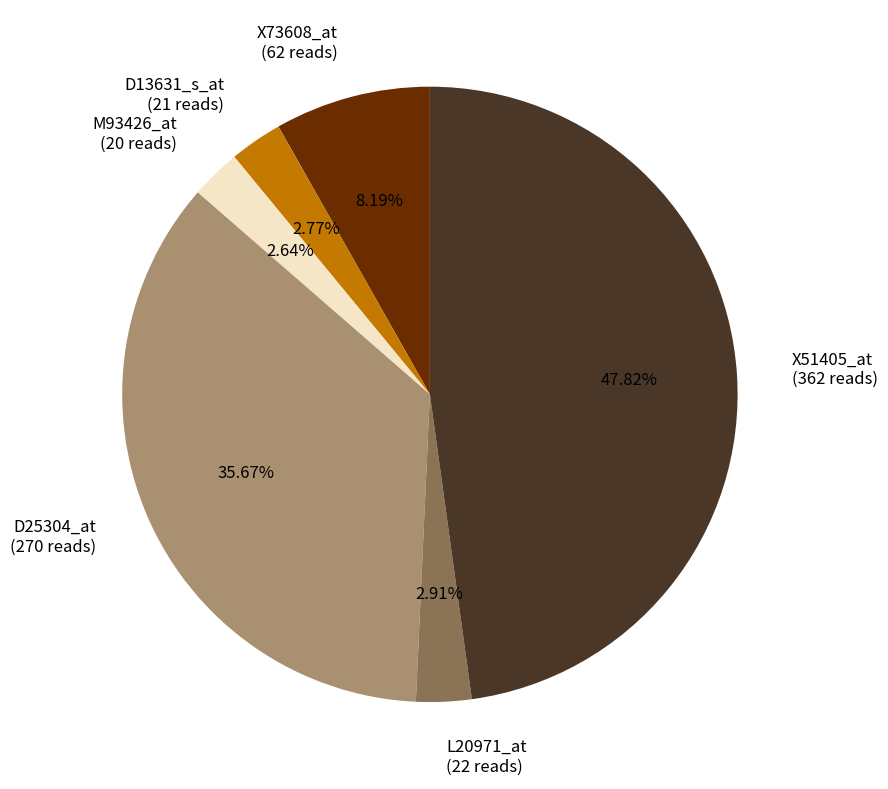

True or false: X51405_at accounts for 48% of the total.

True